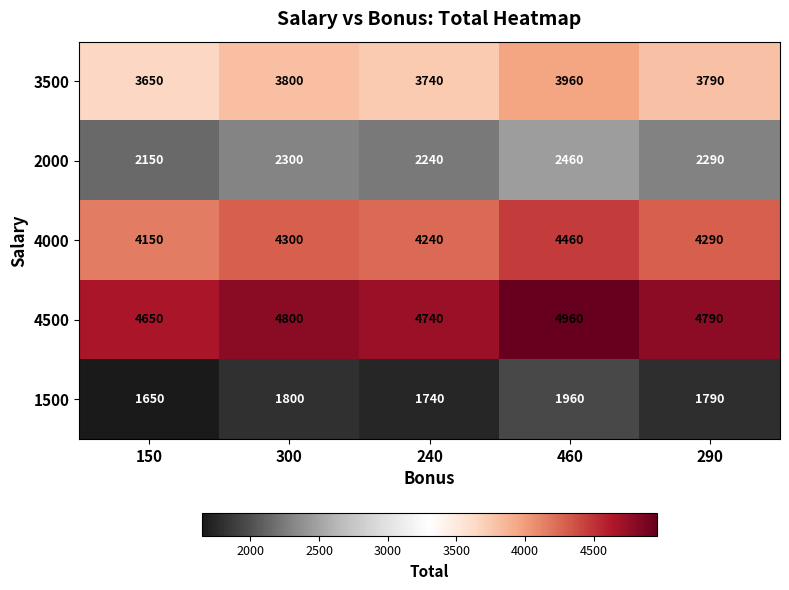

What is the sum of all 4500 values?

23940